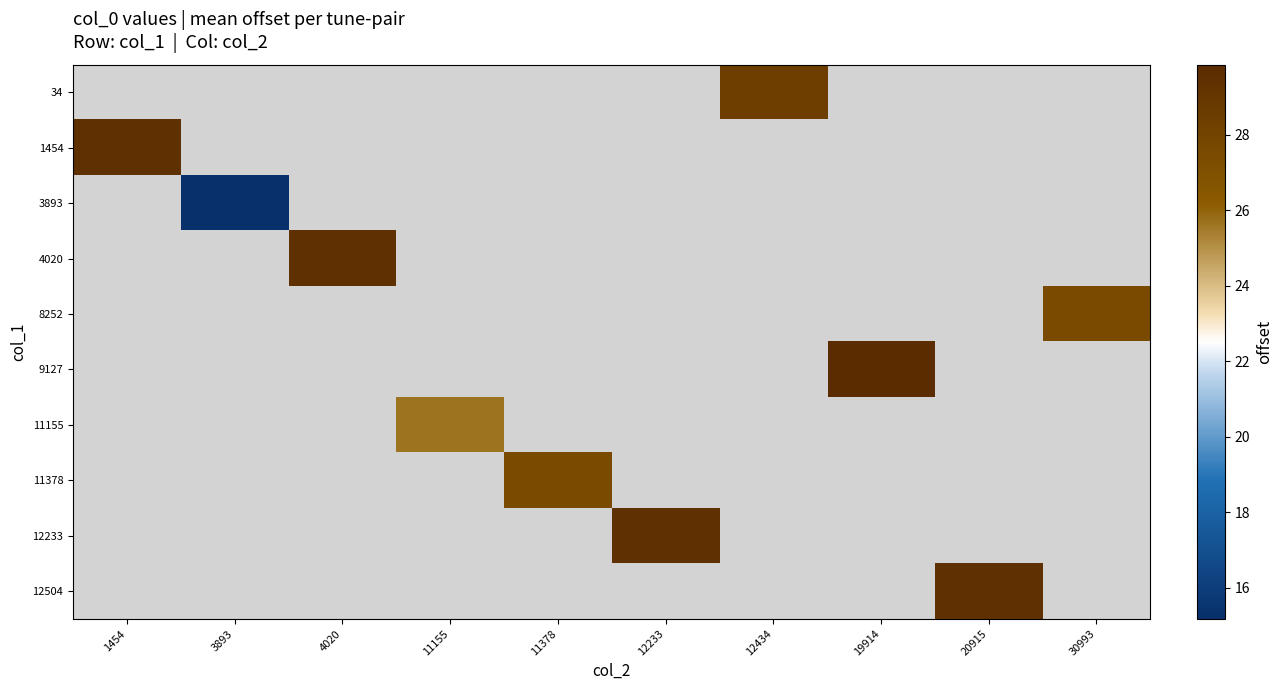

Which category has the highest value across all series?

19914